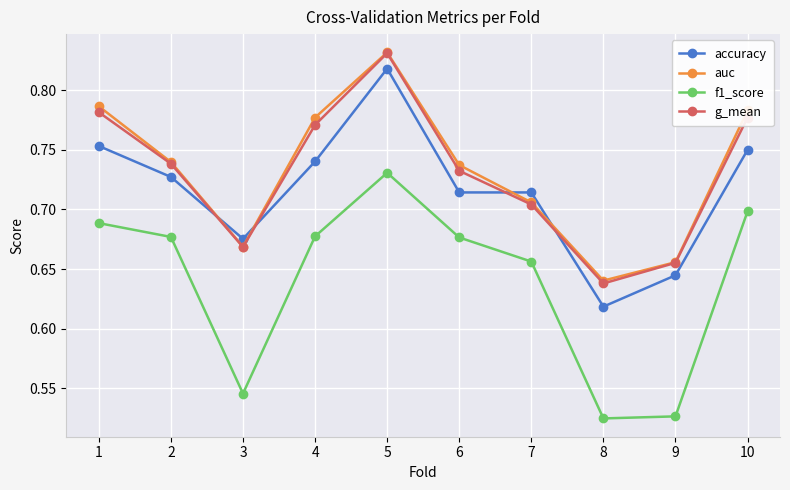

The accuracy series shows 0.4 at 9. True or false?

False